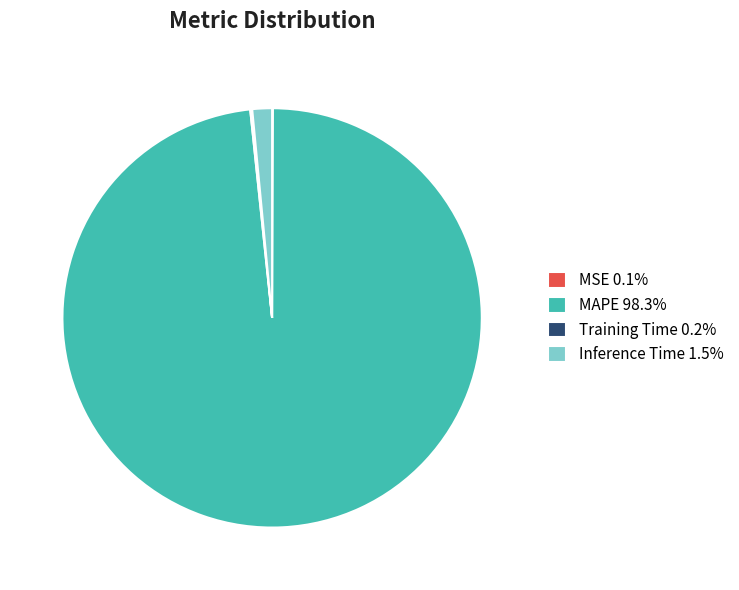

Does MAPE 98.3% account for over 50% of the chart?

Yes